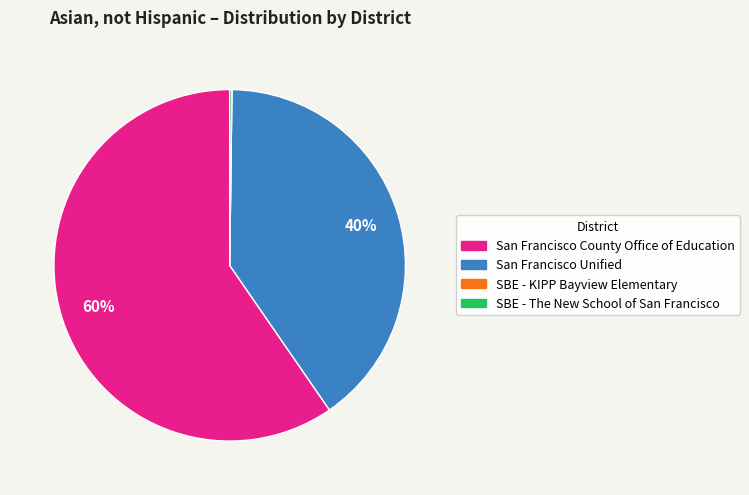

What is the largest slice in the pie chart?

San Francisco County Office of Education